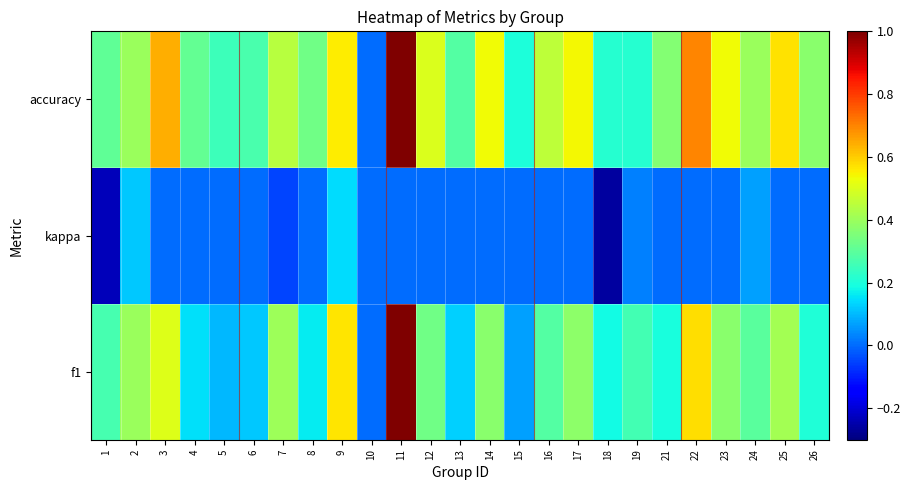

What is the maximum value shown in the chart?

1.0